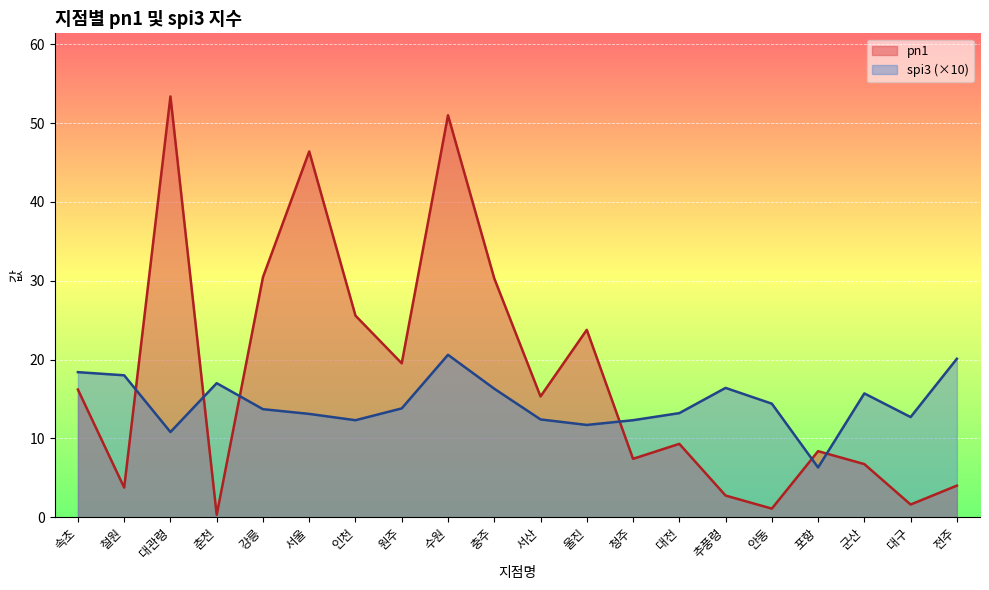

What is the minimum value shown in the chart?

0.3